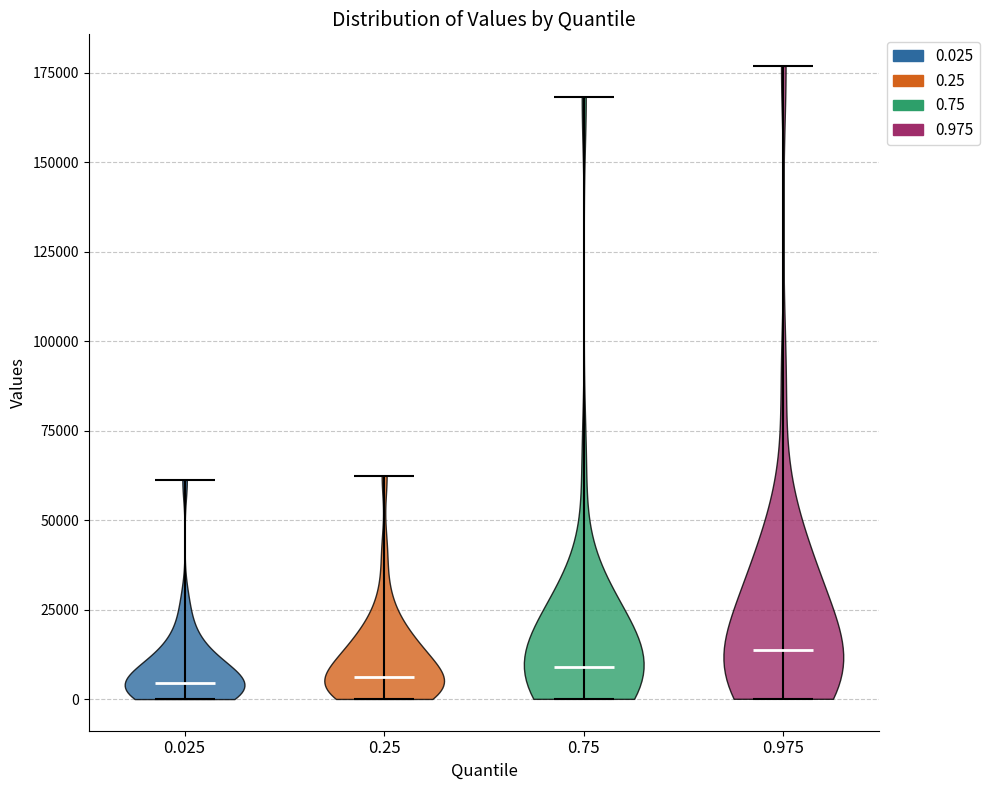

Reading left to right, read every violin against the y-axis: where its median line is, and the lowest and highest points it reaches. The values are not printed on the chart, so give them approximately, as read against the axis.

0.025: median line 5000, lowest point 0, highest point 60000
0.25: median line 5000, lowest point 0, highest point 60000
0.75: median line 10000, lowest point 0, highest point 170000
0.975: median line 15000, lowest point 0, highest point 175000